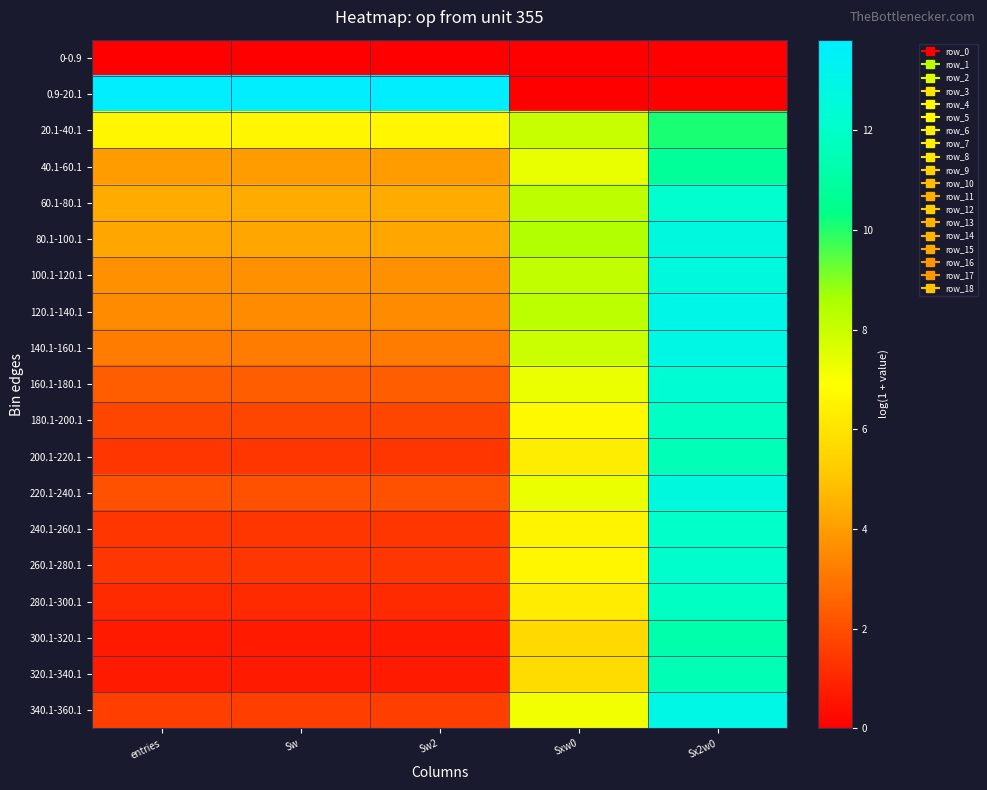

Count the number of categories in the chart.

5